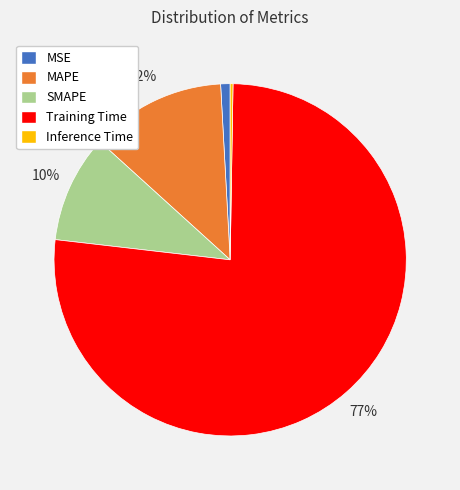

Is Training Time the majority of the pie?

Yes